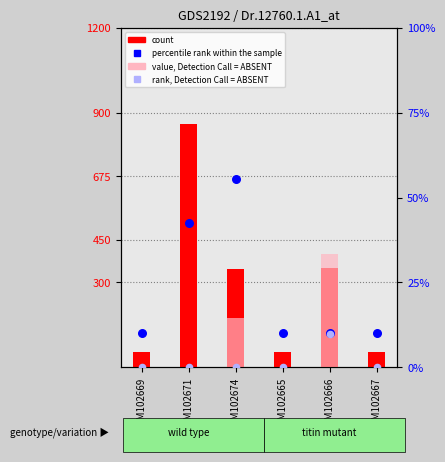

What is the total value across all series at GSM102671?

903.4